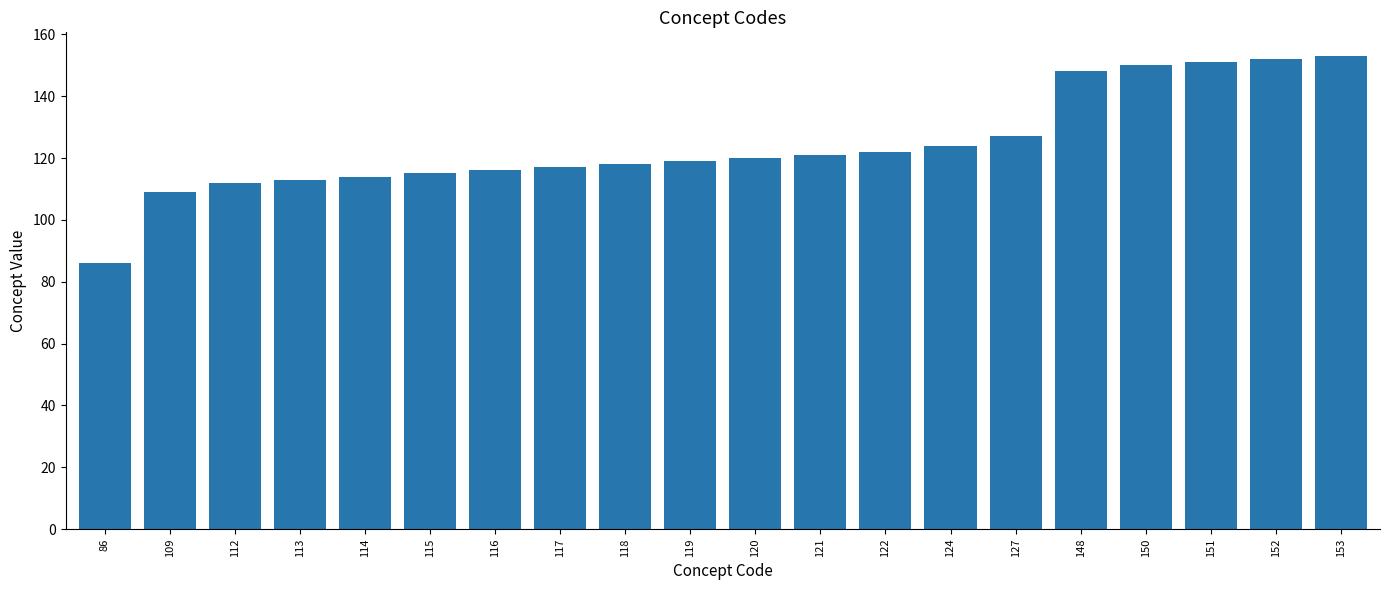

What is the sum of all values?

2487